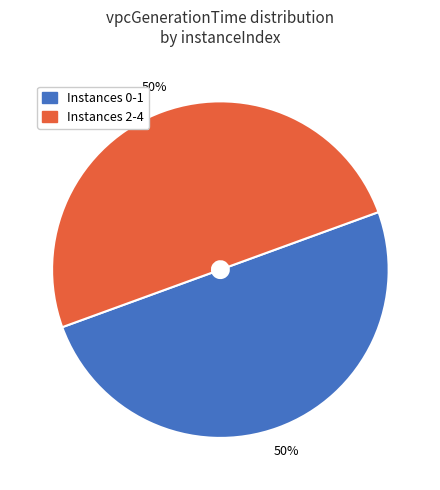

To the nearest percent, what is the average slice percentage?

50%